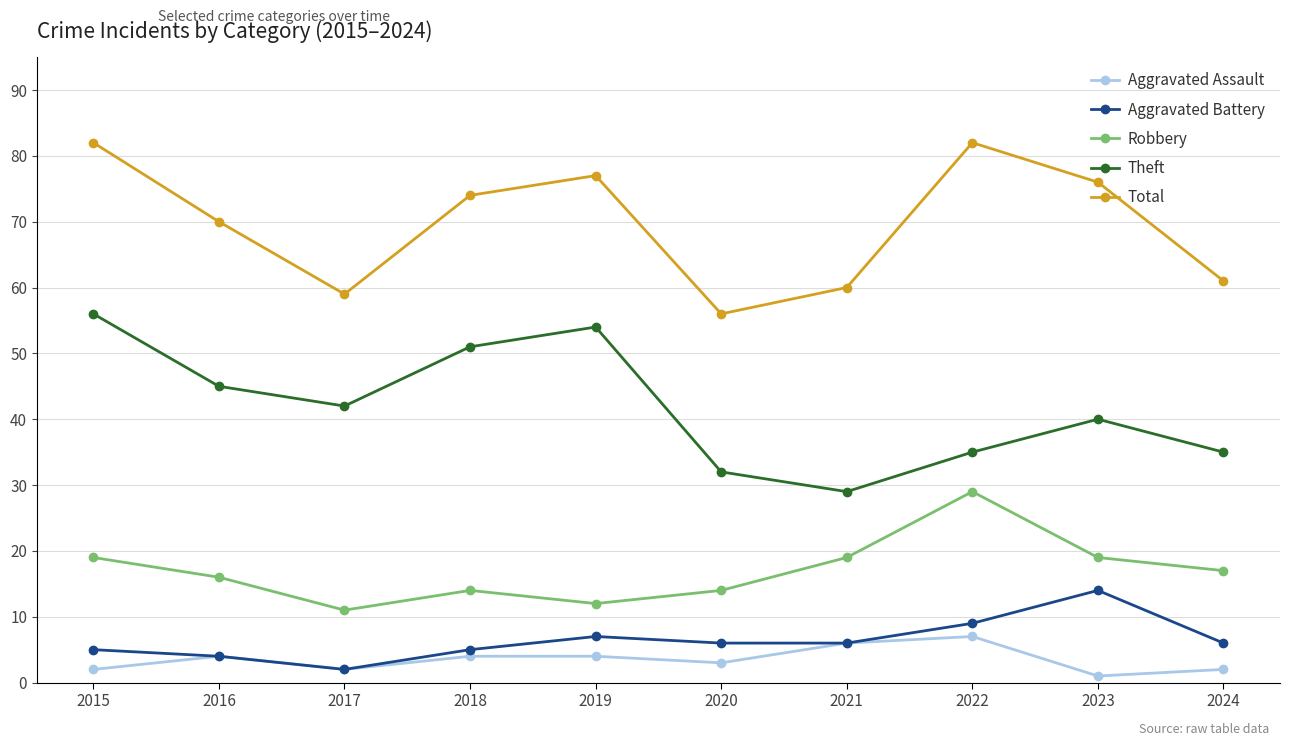

What are all the series names shown in the legend?

Aggravated Assault, Aggravated Battery, Robbery, Theft, Total